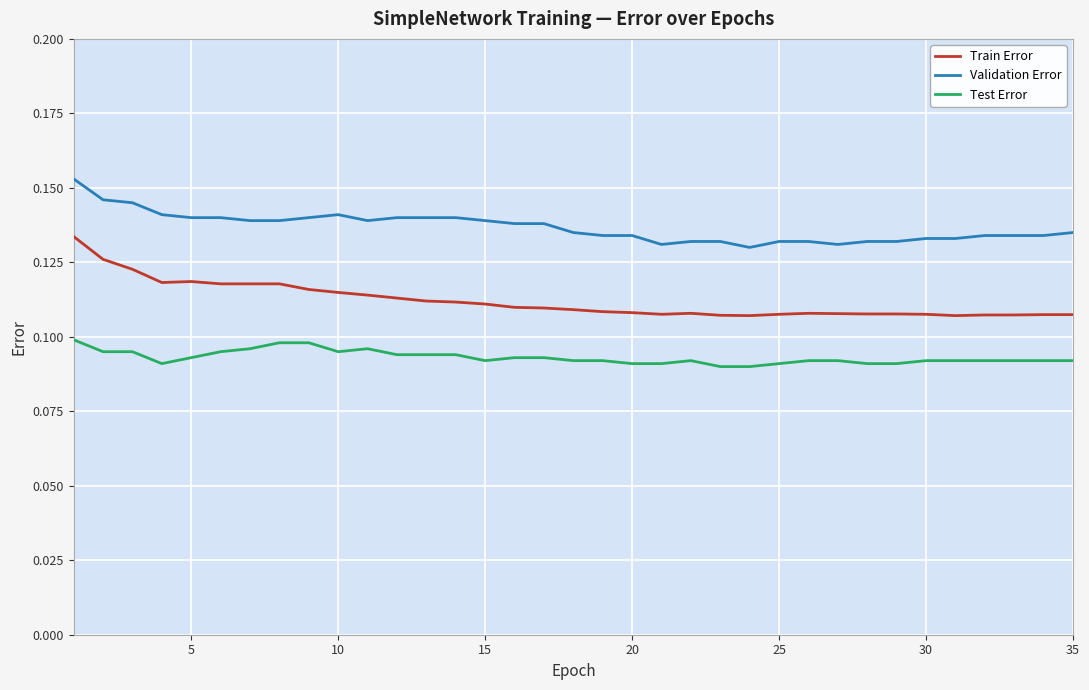

Which series has the largest total across all categories?

Validation Error